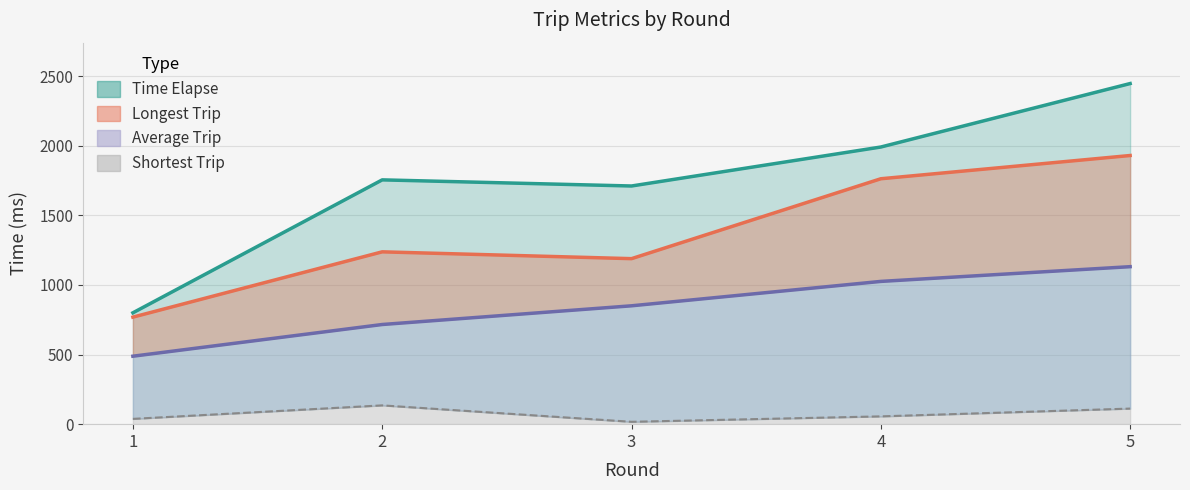

What is the difference between the highest and lowest values at 1?

762.0